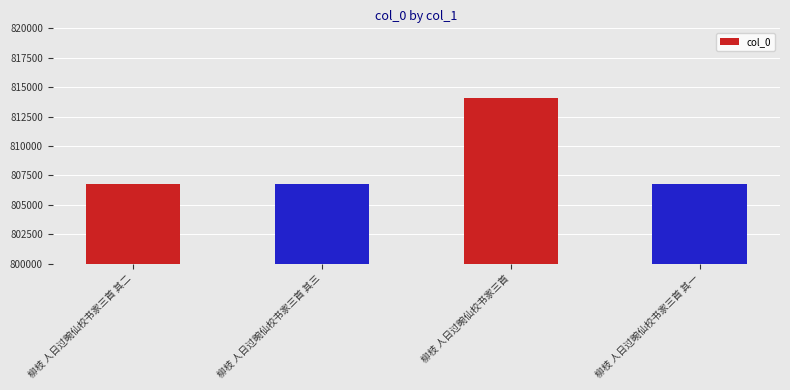

True or false: the data shows 235428 at 柳枝 人日过畹仙校书家三首 其一.

False